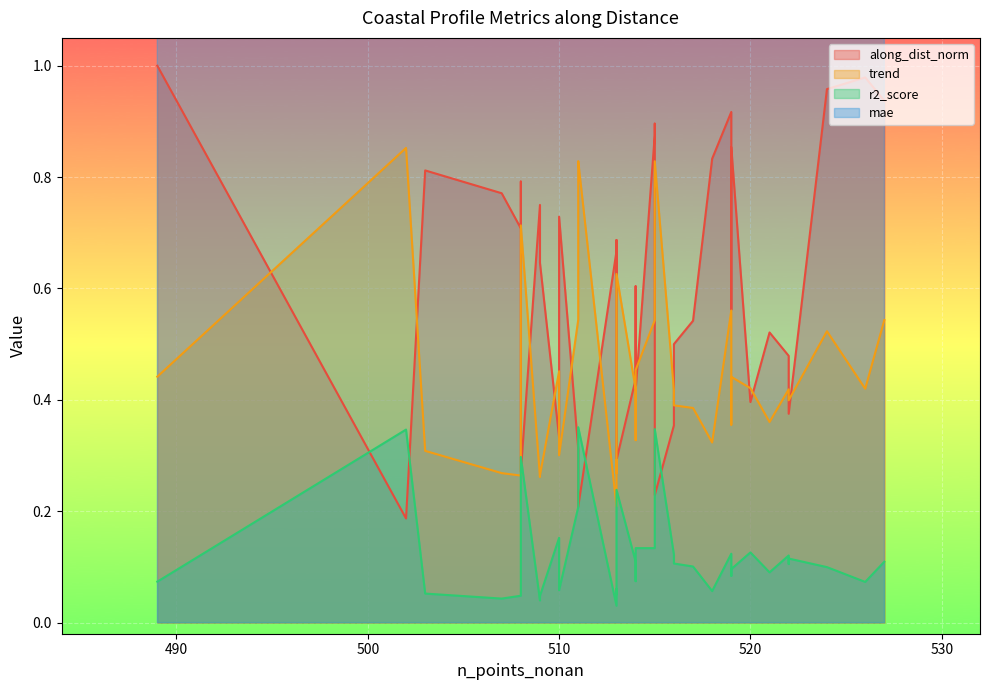

Is it true that trend equals 0.2 at 519?

False